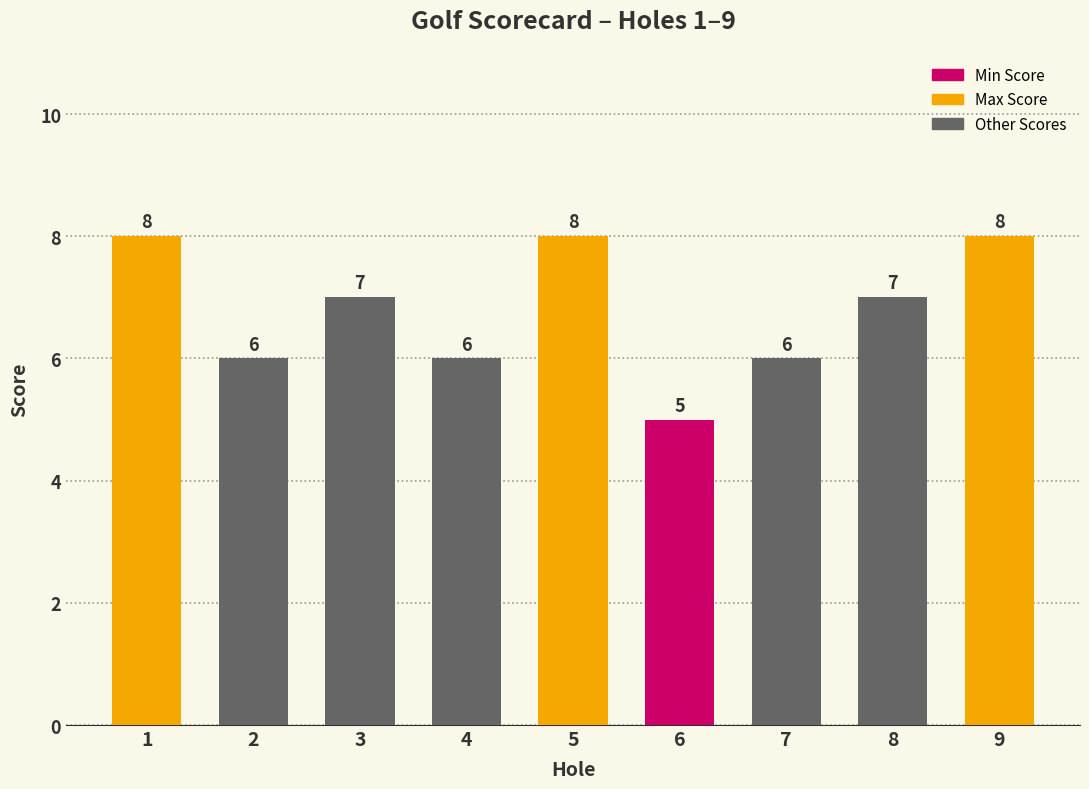

What value does the data have at 4?

6